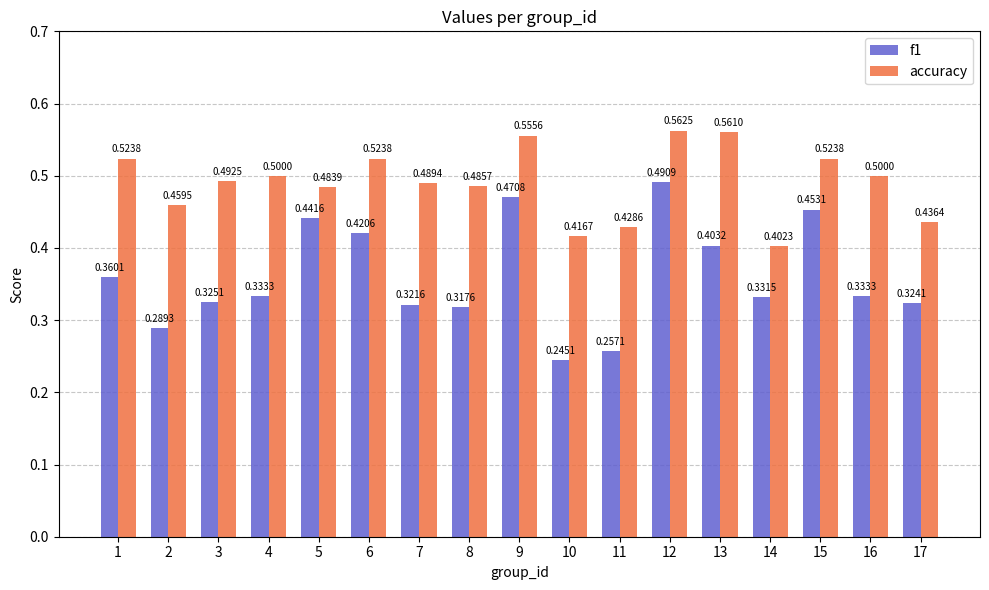

List the series in order of their overall mean, lowest first.

f1, accuracy